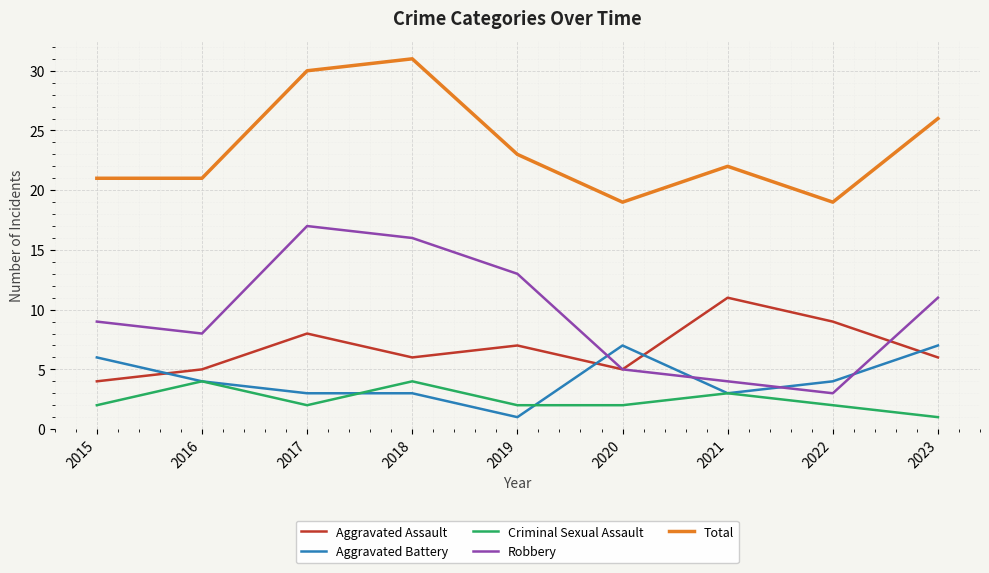

List the series in order of their peak value, highest first.

Total, Robbery, Aggravated Assault, Aggravated Battery, Criminal Sexual Assault